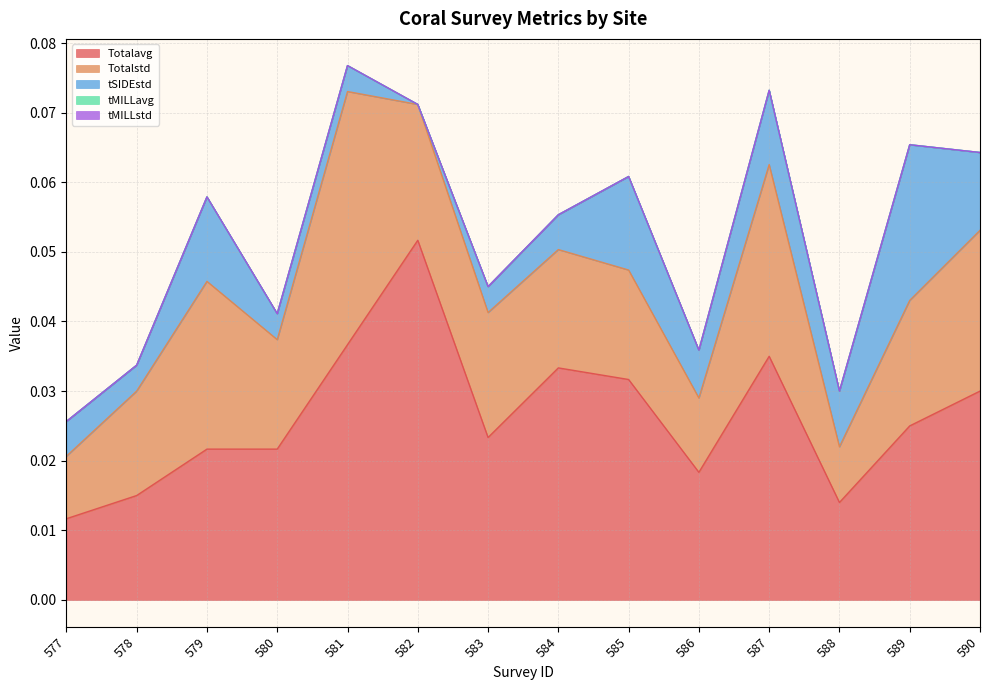

After their last crossing, which series has the higher values: Totalstd or tSIDEstd?

Totalstd